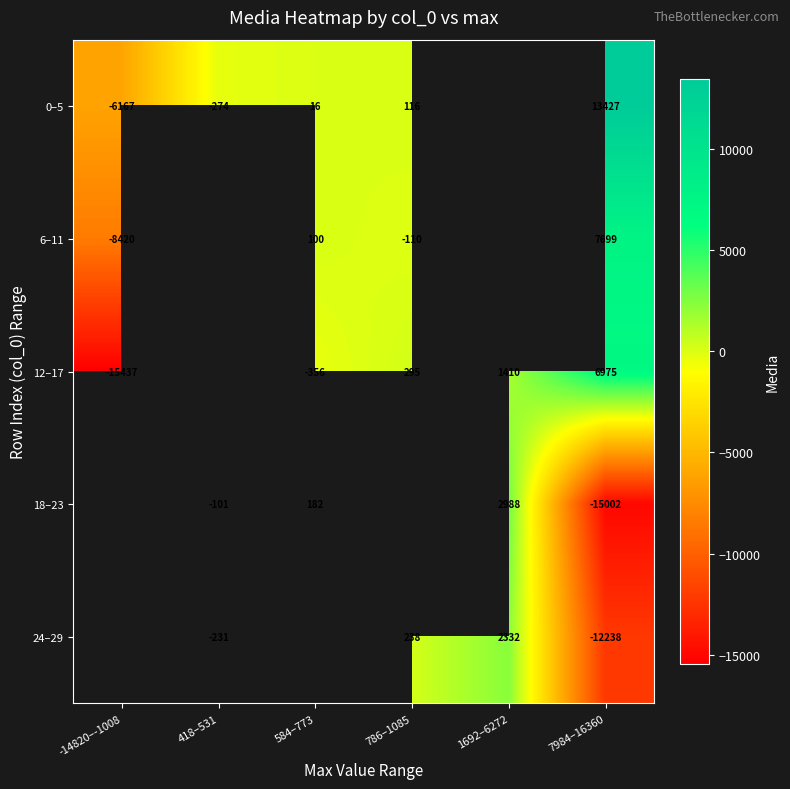

At how many categories does at least one series exceed -8213?

6